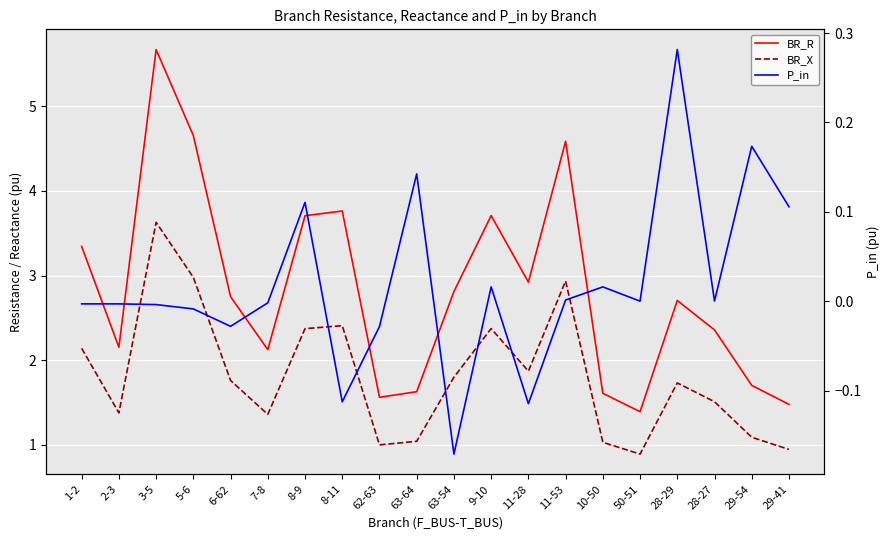

What value does the P_in series have at 28-29?

0.3